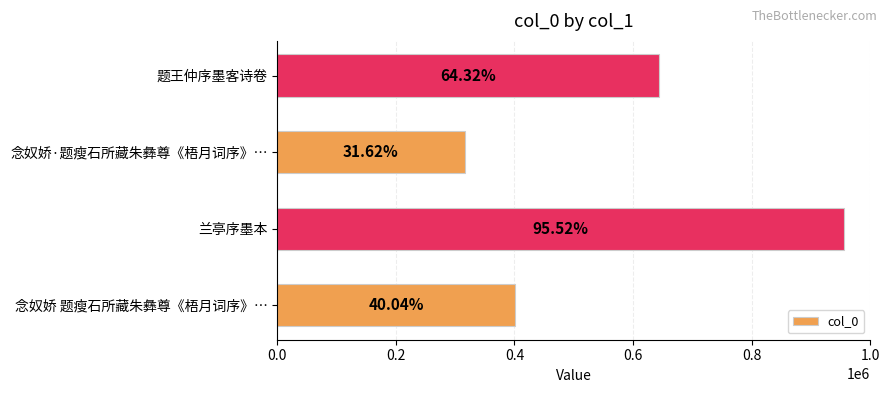

Does the chart contain any negative values?

No